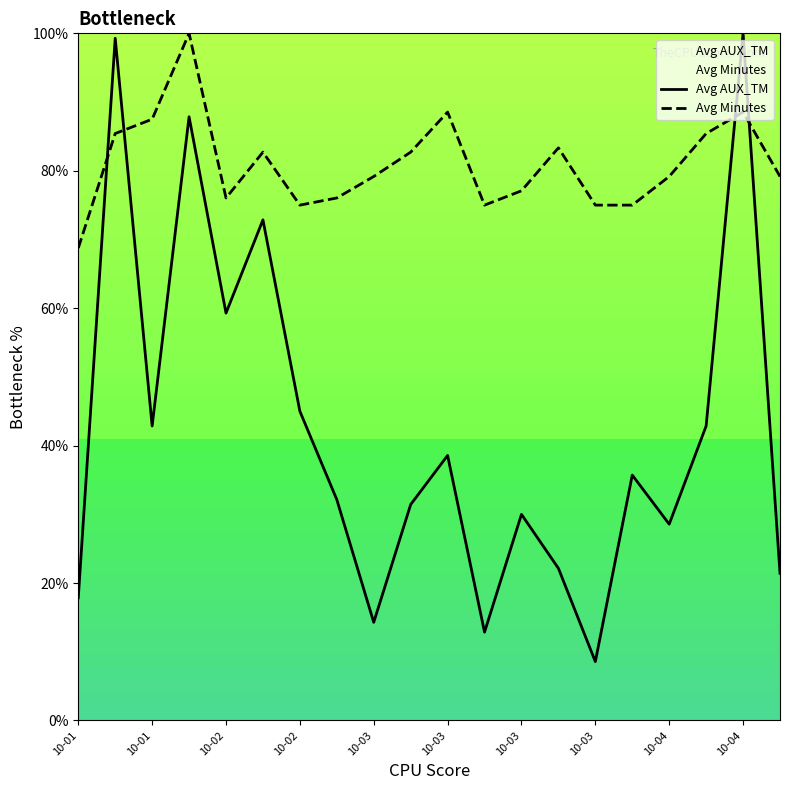

True or false: Avg Minutes and Avg AUX_TM cross at least once.

True